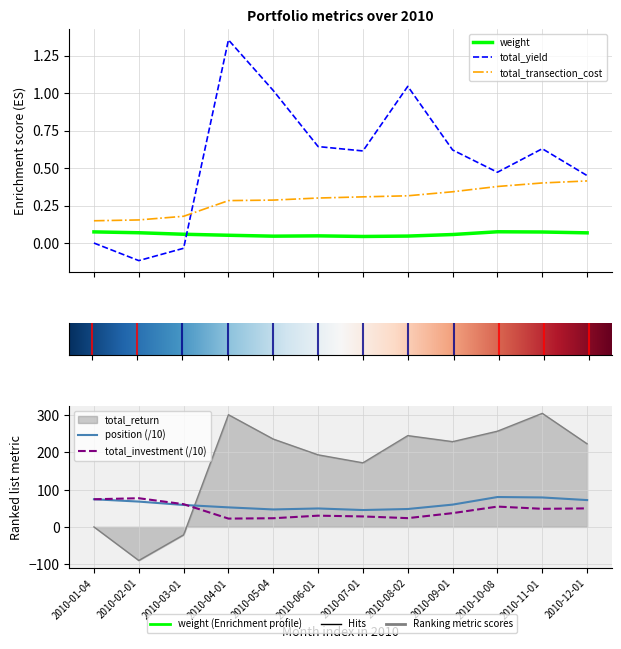

What is the greatest value displayed?

304.7